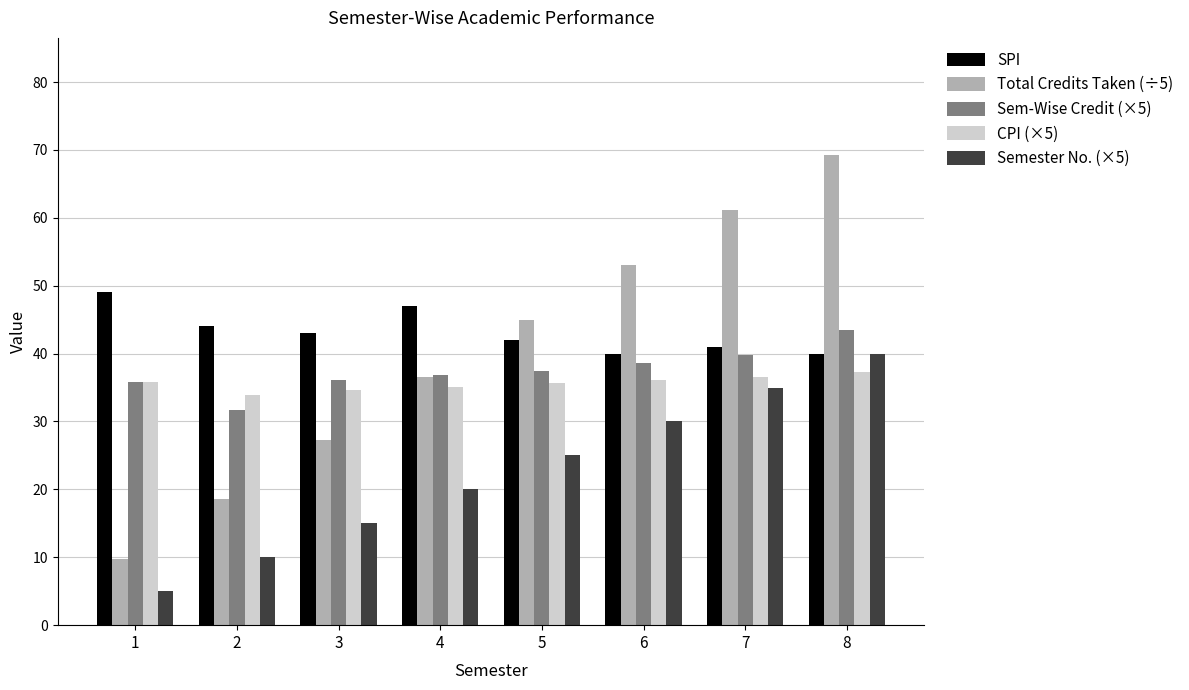

At which category is the sum across all series the highest?

8